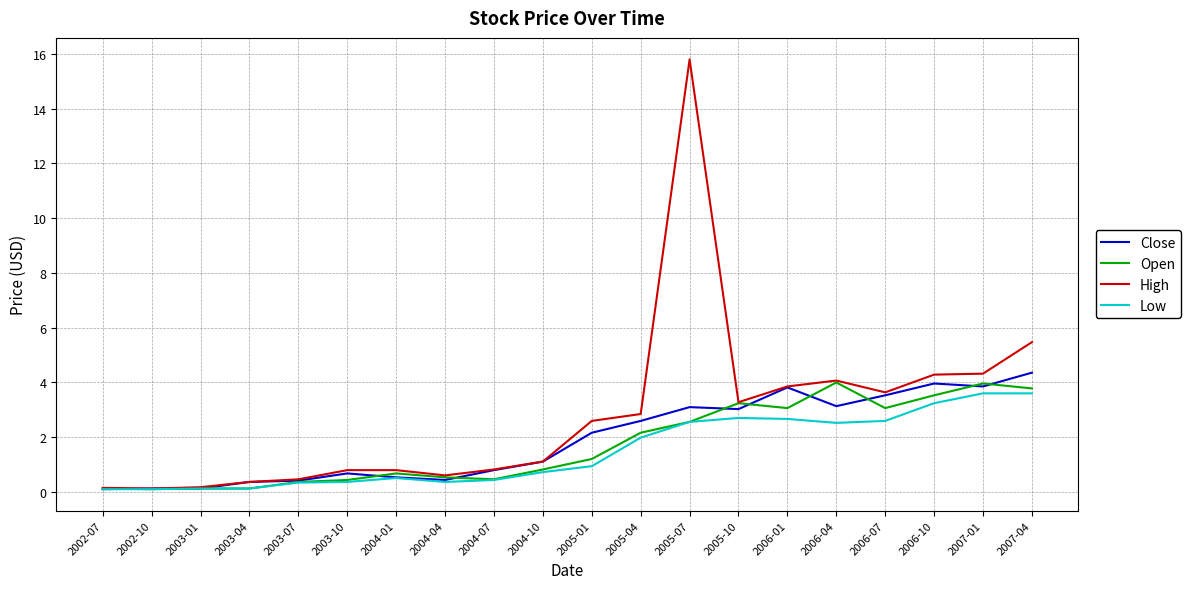

Which series has the widest spread of values?

High